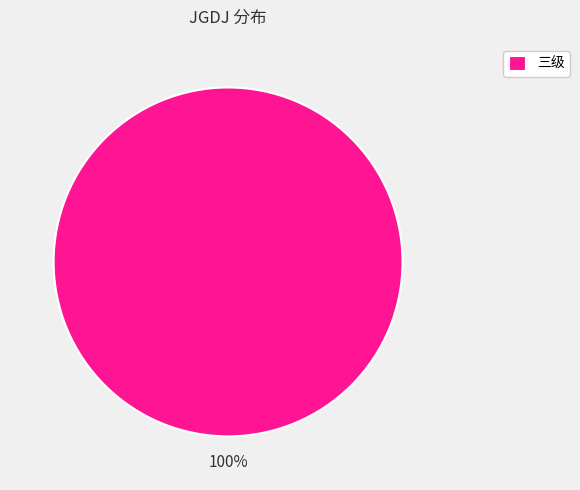

Count the number of slices in the pie.

1